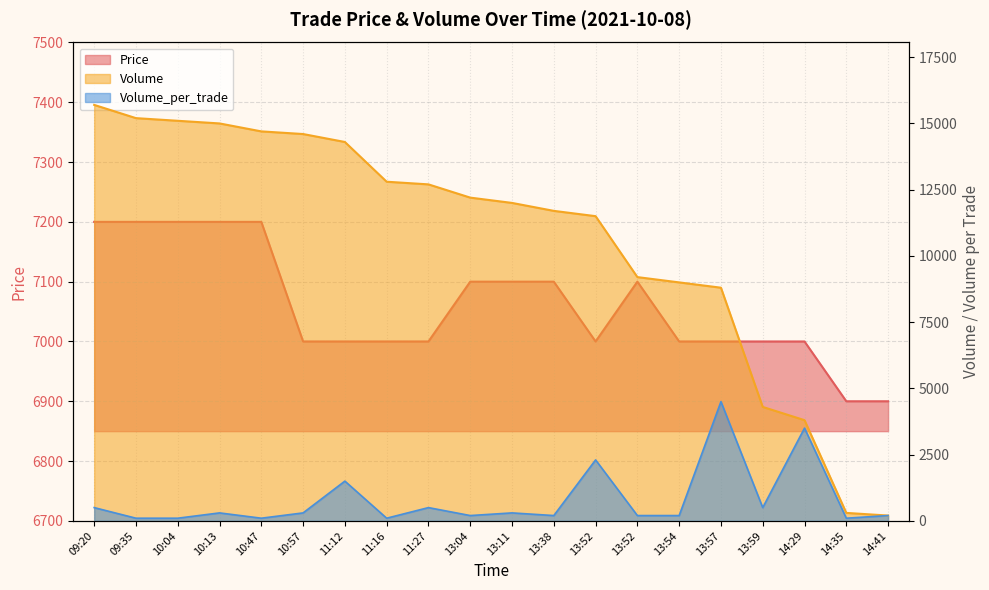

Which series has the largest range (max minus min)?

Volume